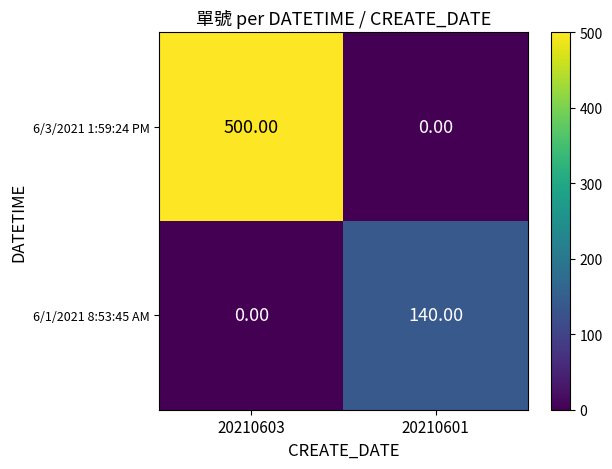

What is the maximum value shown in the chart?

500